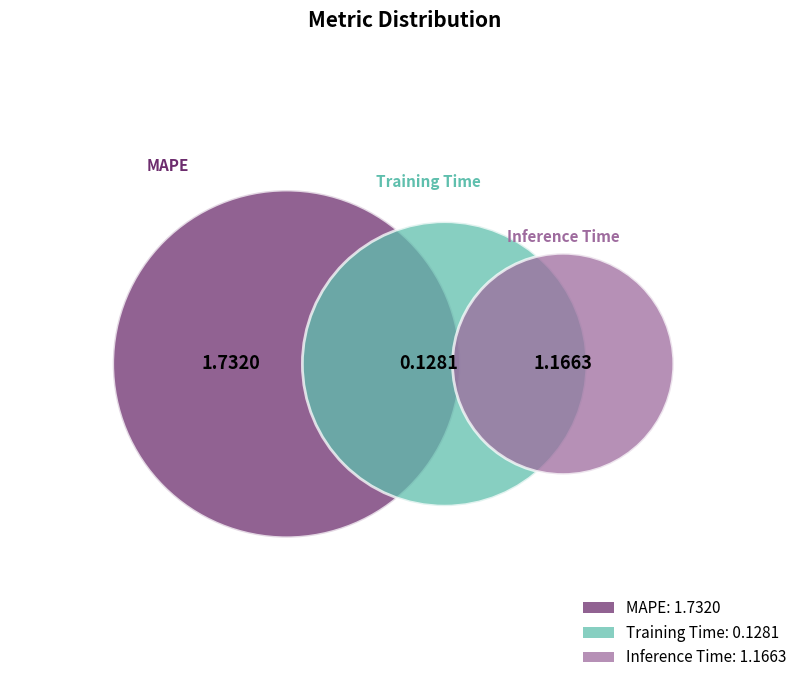

Is it true that Inference Time is 29% of the pie?

False